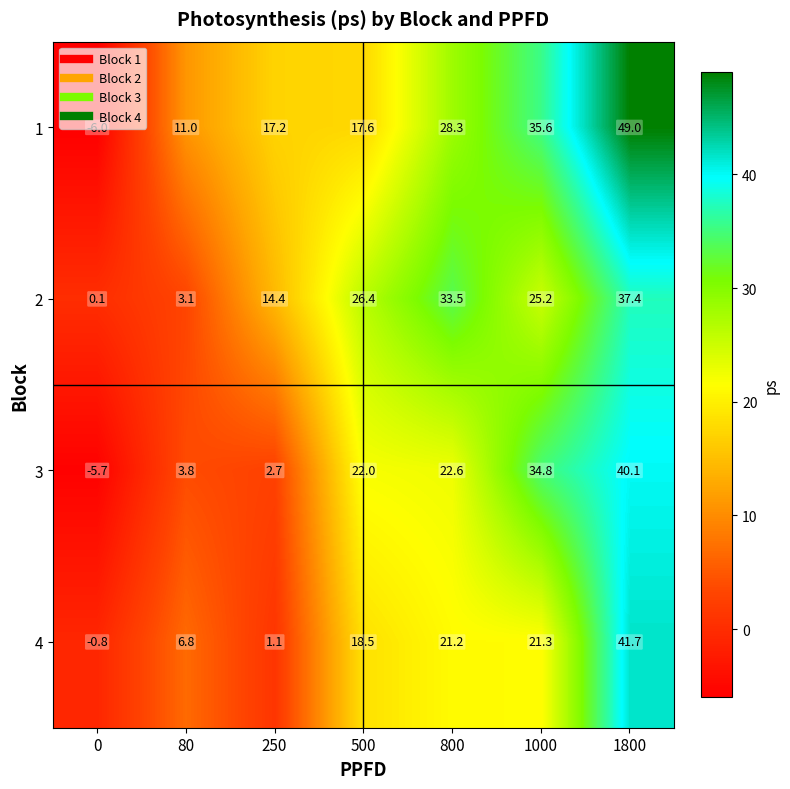

How many distinct data groups are displayed?

4